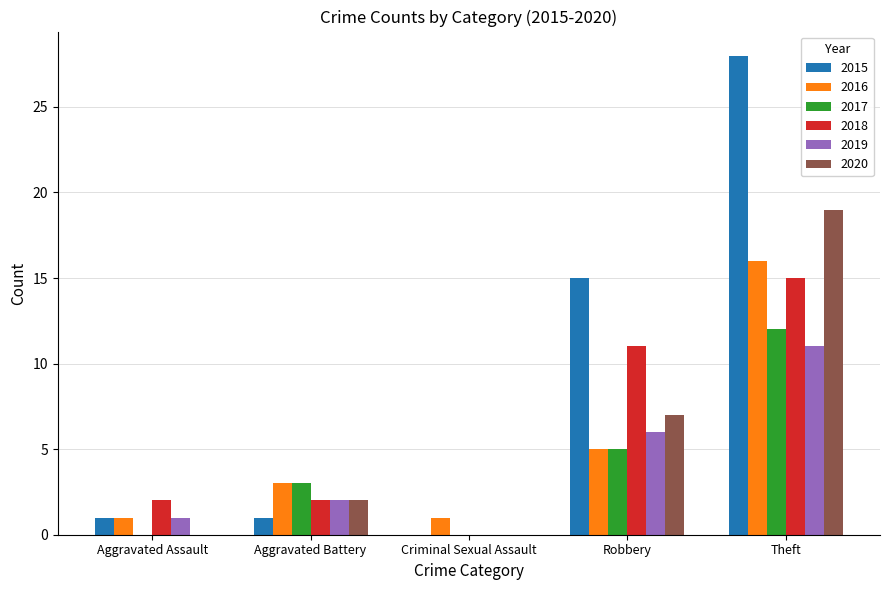

Reading left to right, what are all the values shown in this chart?

2015: Aggravated Assault=1	Aggravated Battery=1	Criminal Sexual Assault=0	Robbery=15	Theft=28
2016: Aggravated Assault=1	Aggravated Battery=3	Criminal Sexual Assault=1	Robbery=5	Theft=16
2017: Aggravated Assault=0	Aggravated Battery=3	Criminal Sexual Assault=0	Robbery=5	Theft=12
2018: Aggravated Assault=2	Aggravated Battery=2	Criminal Sexual Assault=0	Robbery=11	Theft=15
2019: Aggravated Assault=1	Aggravated Battery=2	Criminal Sexual Assault=0	Robbery=6	Theft=11
2020: Aggravated Assault=0	Aggravated Battery=2	Criminal Sexual Assault=0	Robbery=7	Theft=19